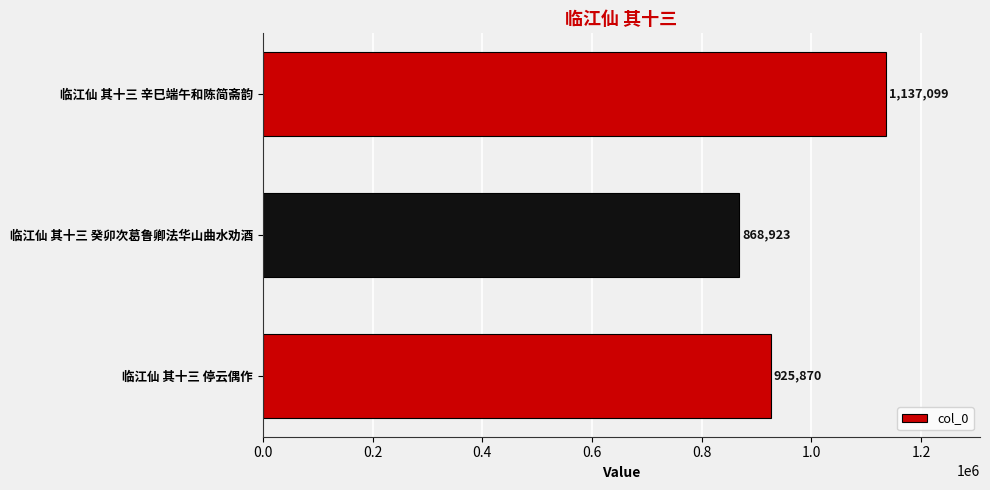

How many values are below 925870?

1